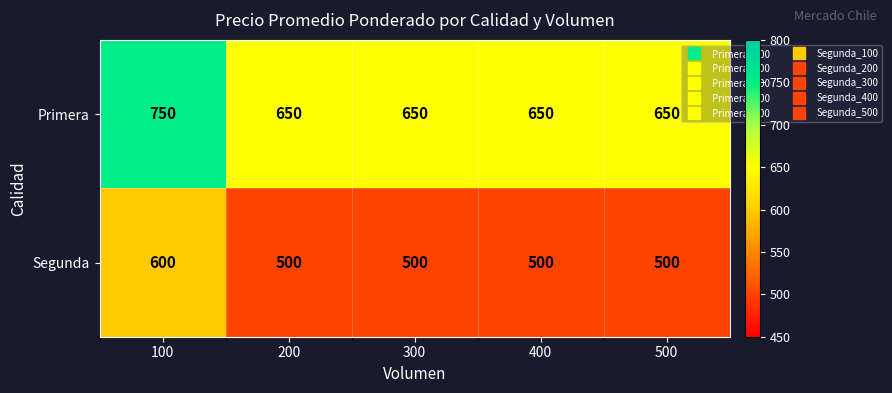

At which label does Primera reach its peak?

100